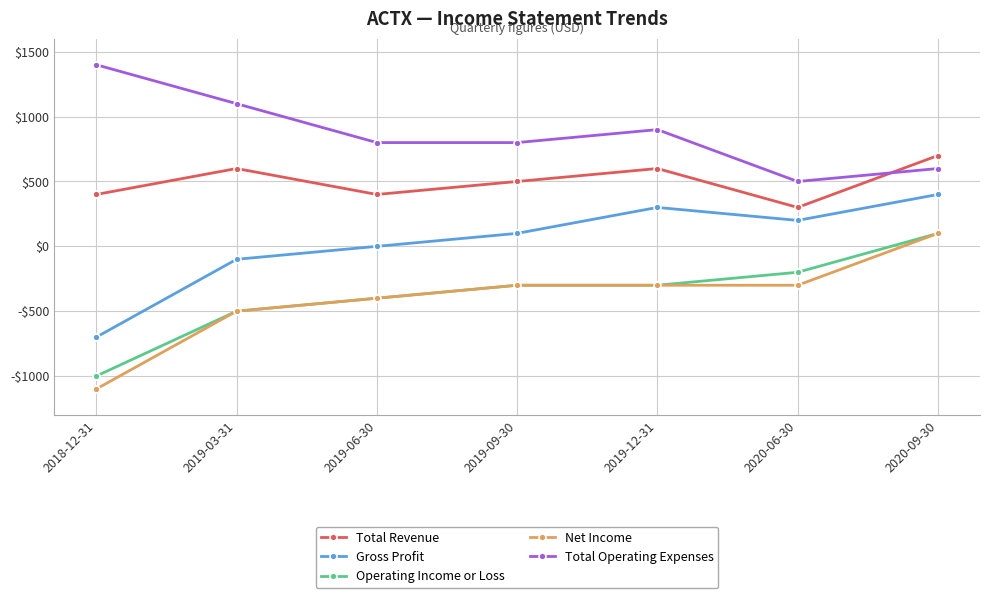

Is this an area chart (filled region under the line)?

No